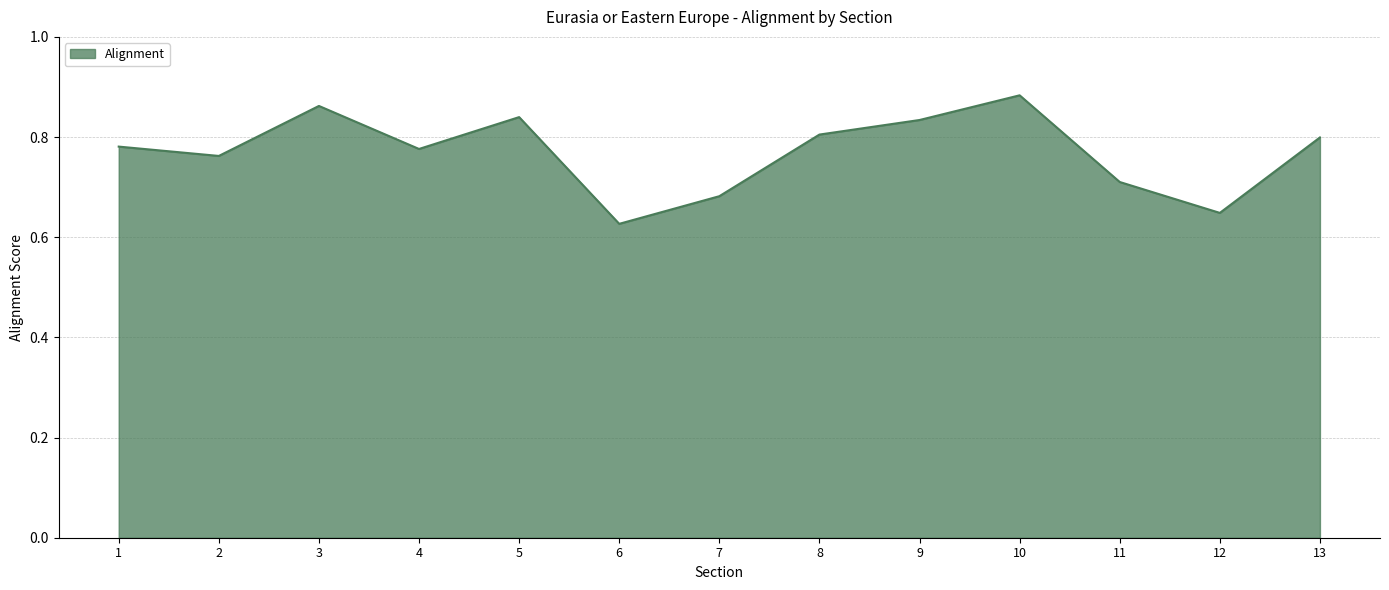

Where is the data nearest to the value 0?

6